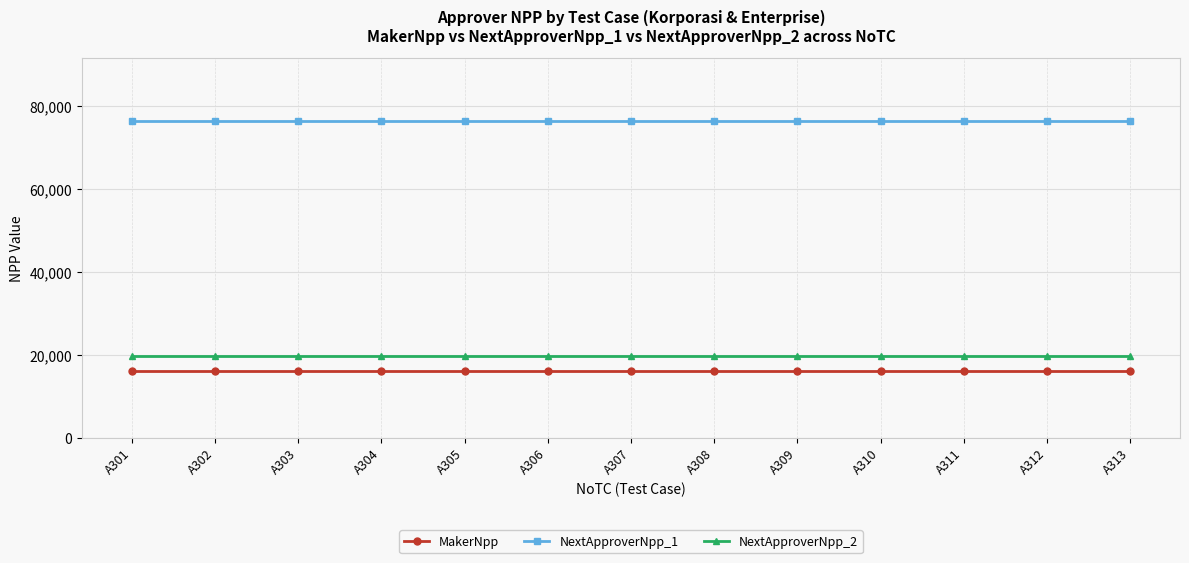

Is it true that MakerNpp equals 16001 at A307?

True